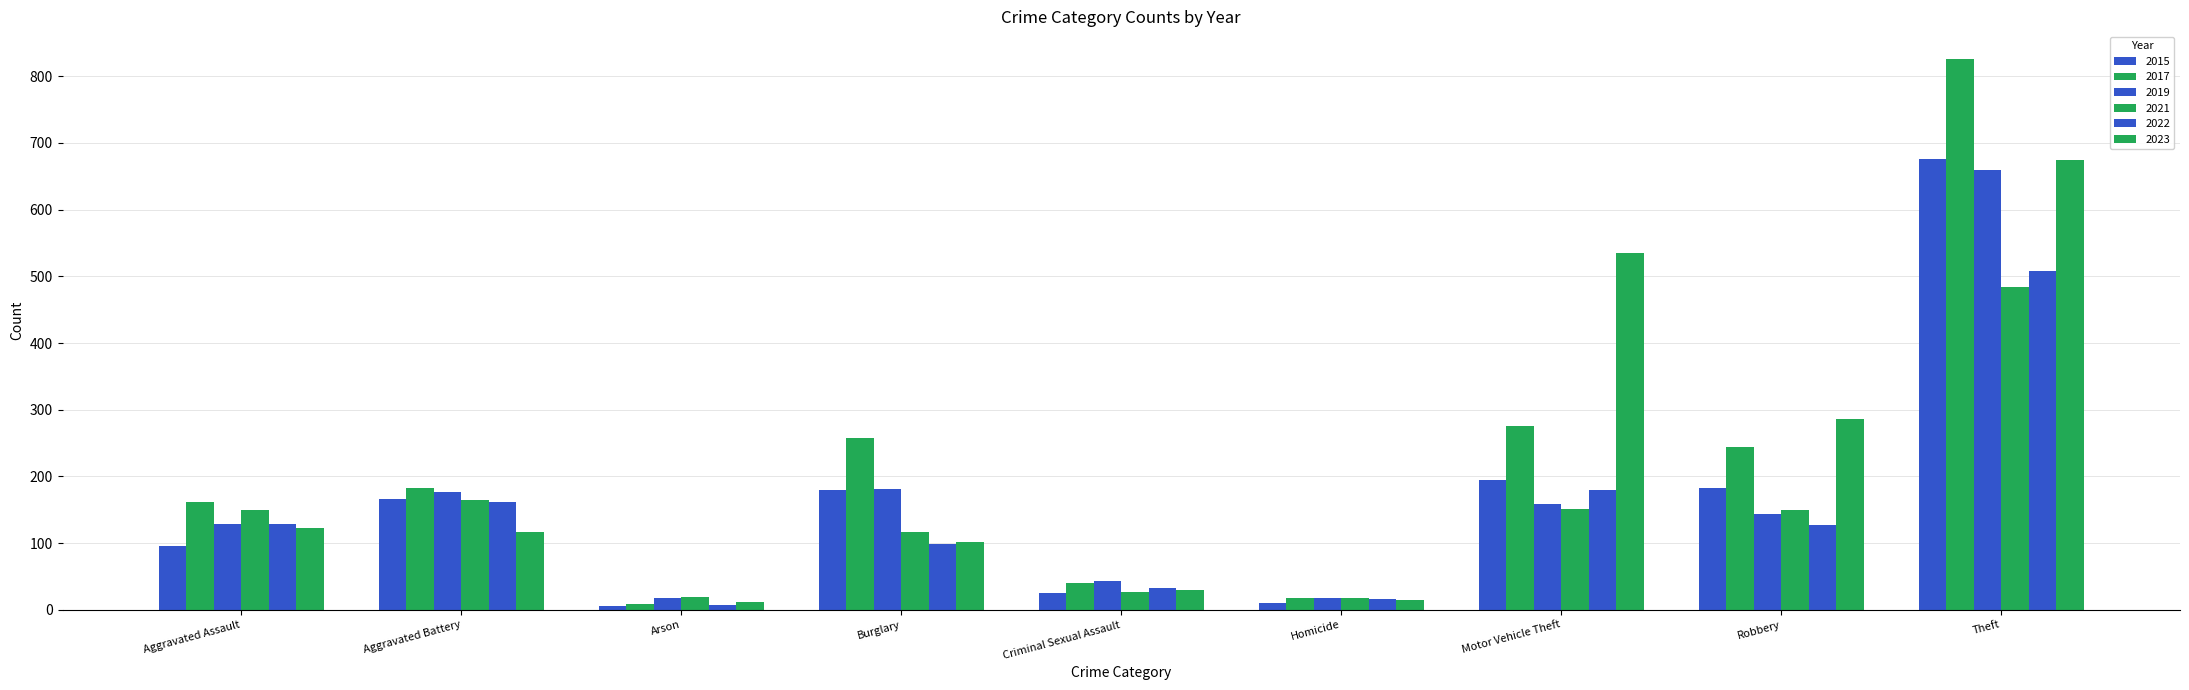

What is the difference between the highest and lowest values at Aggravated Assault?

66